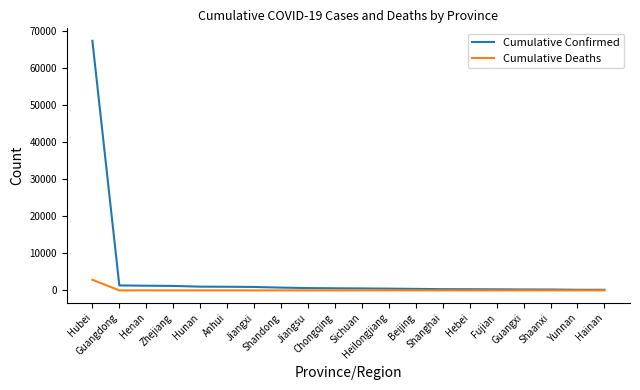

Which series has the largest total across all categories?

Cumulative Confirmed